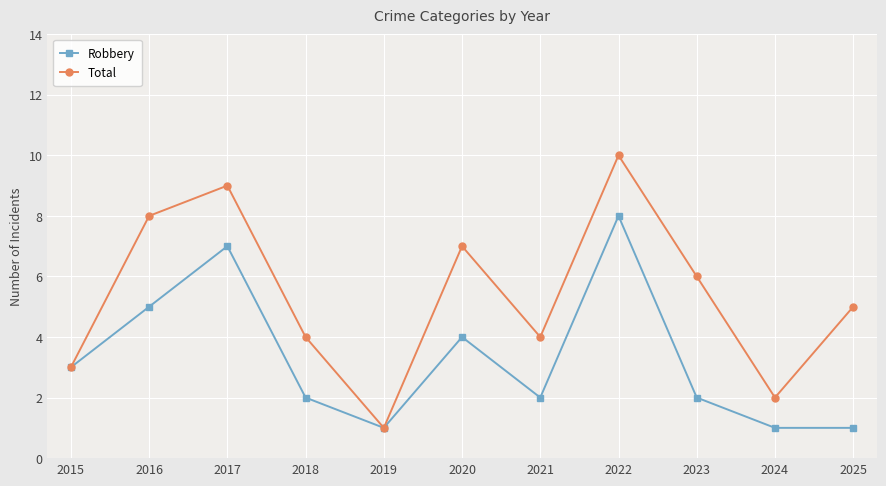

What are all the series names shown in the legend?

Robbery, Total